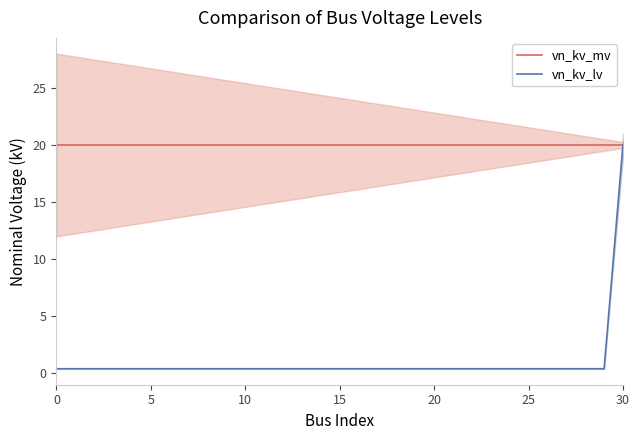

What is the spread (max minus min) of values at 11?

19.6